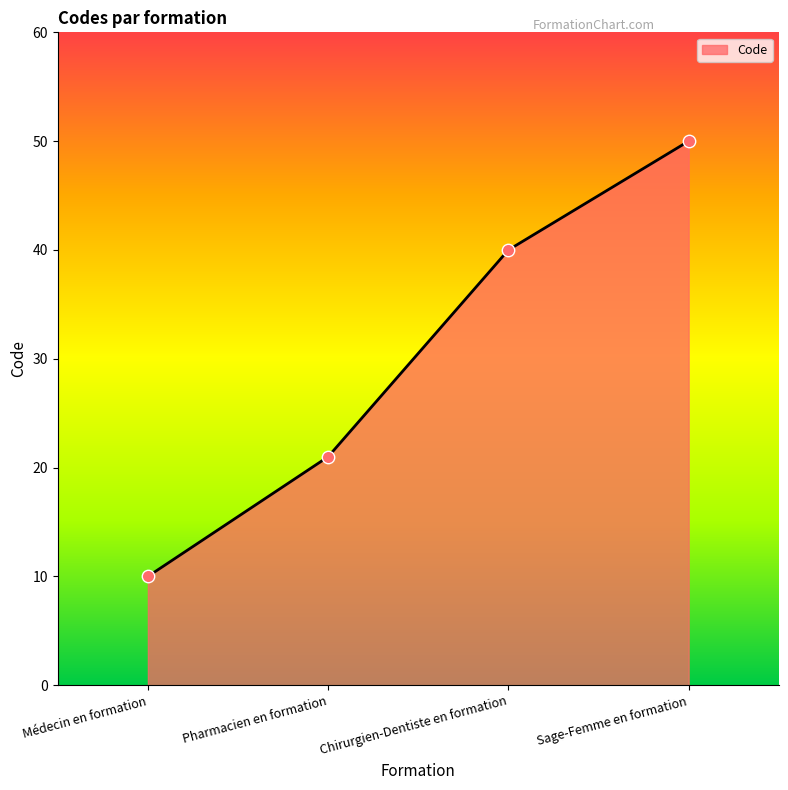

Approximately how many times larger is the value at Médecin en formation compared to Pharmacien en formation?

0.5